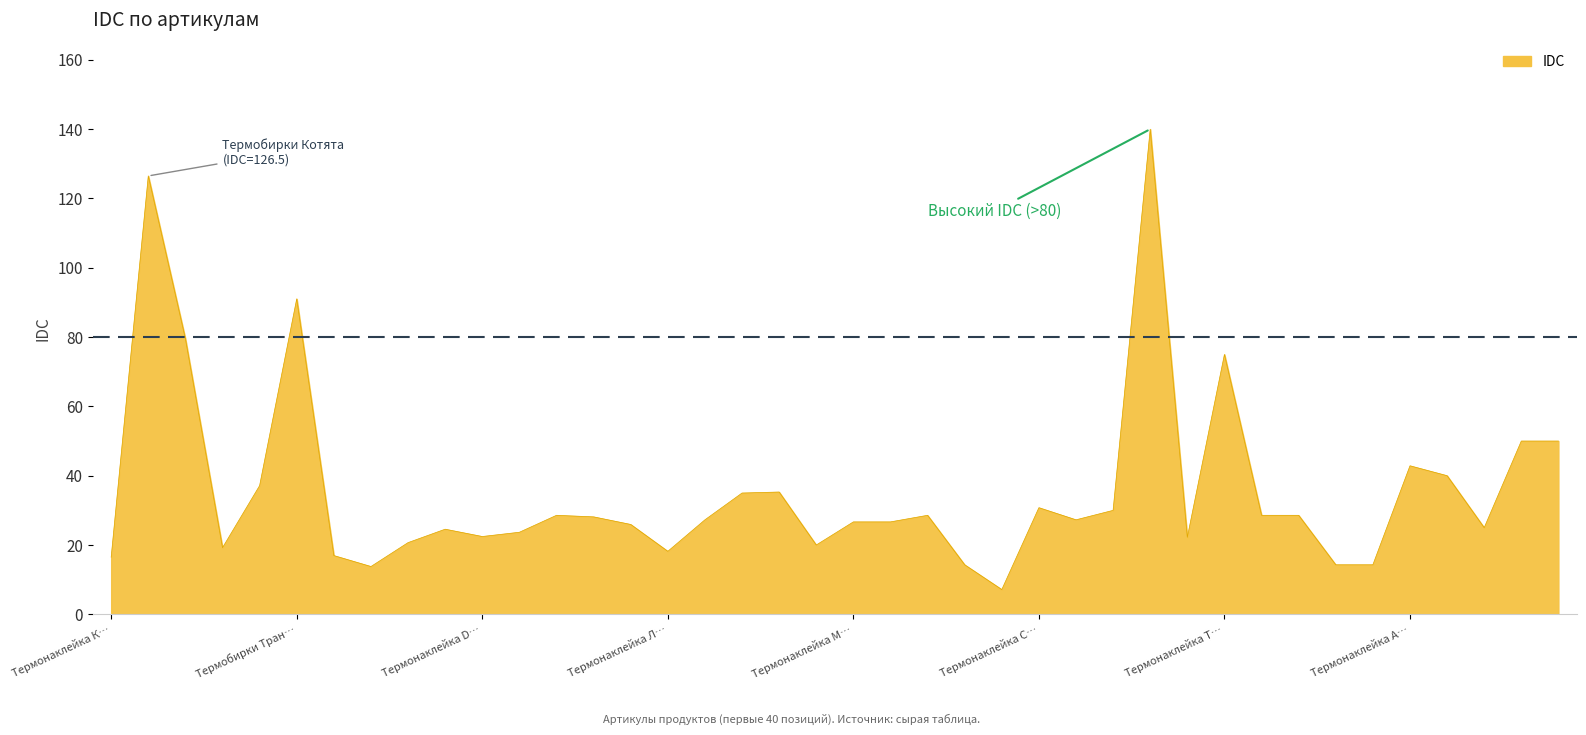

Where is the data nearest to the value 73?

Термонаклейка Т…